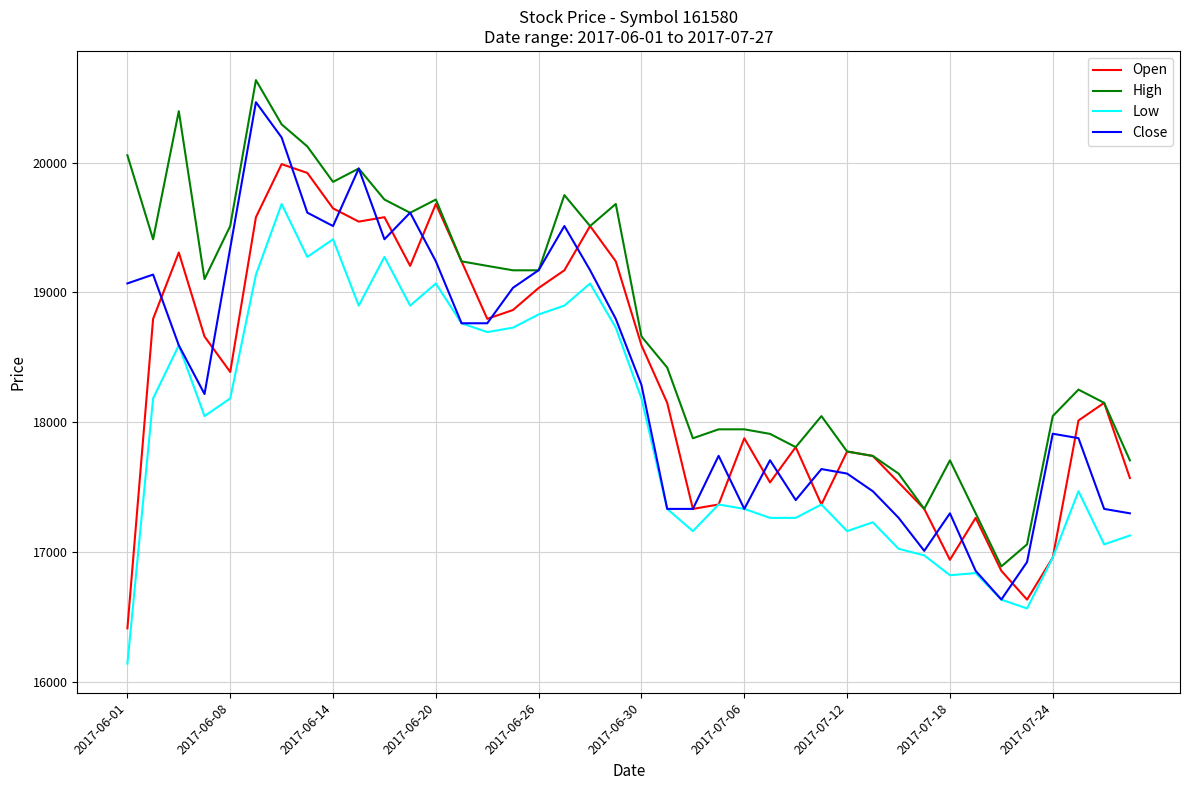

What are all the series names shown in the legend?

Open, High, Low, Close